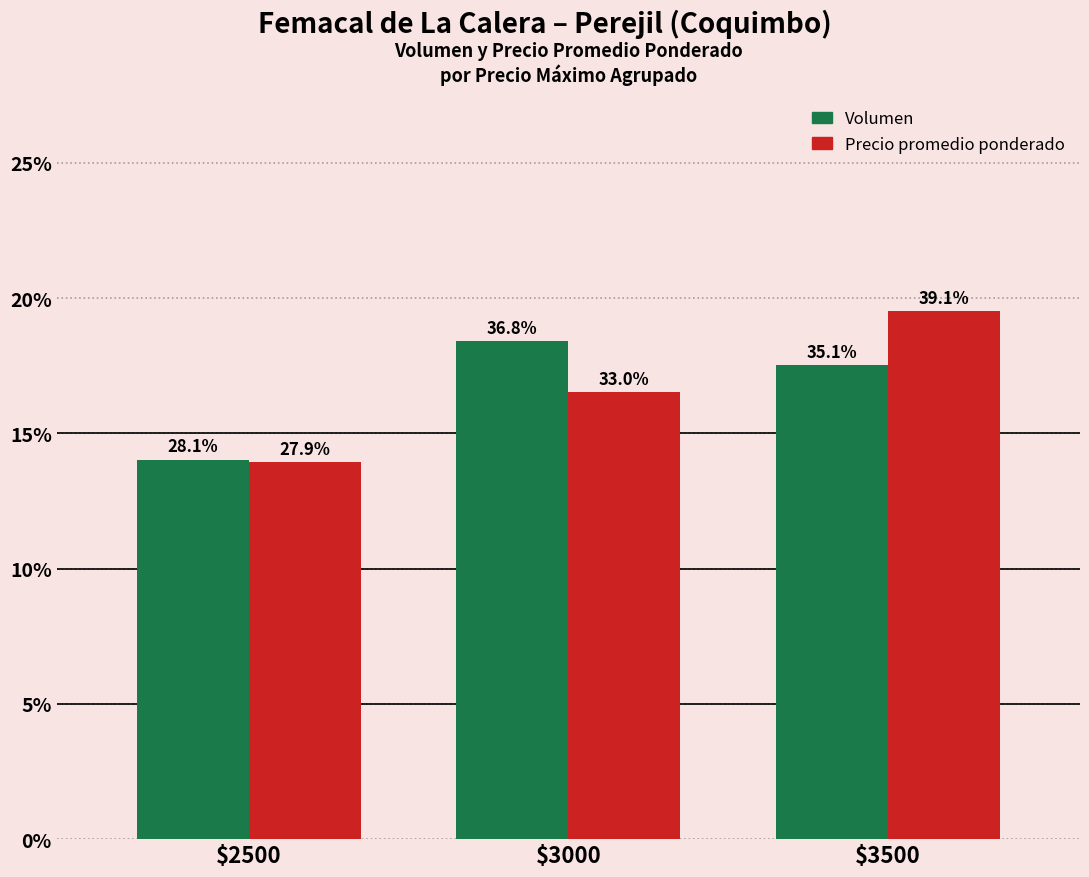

What is the minimum value shown in the chart?

27.9